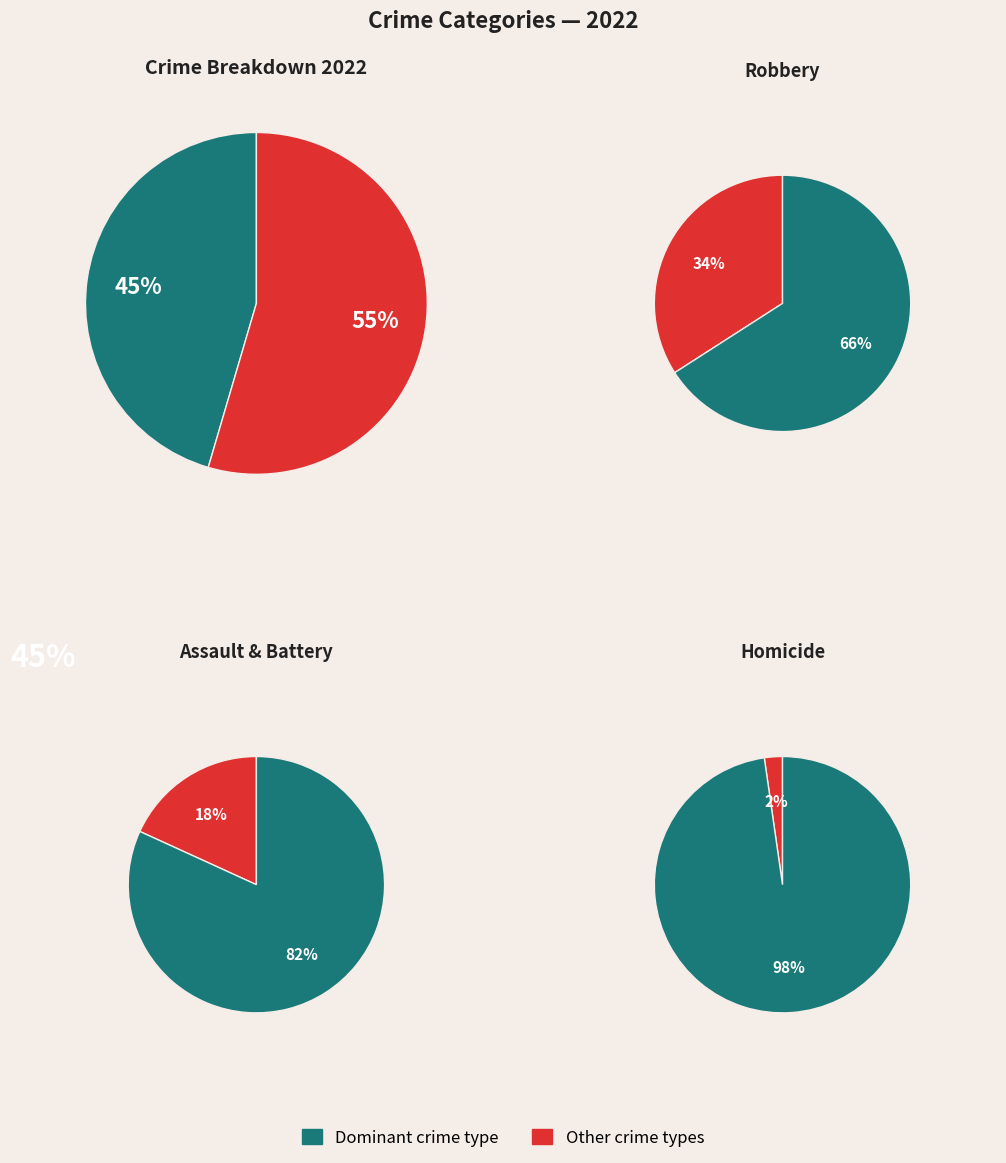

Count the number of slices in the pie.

8